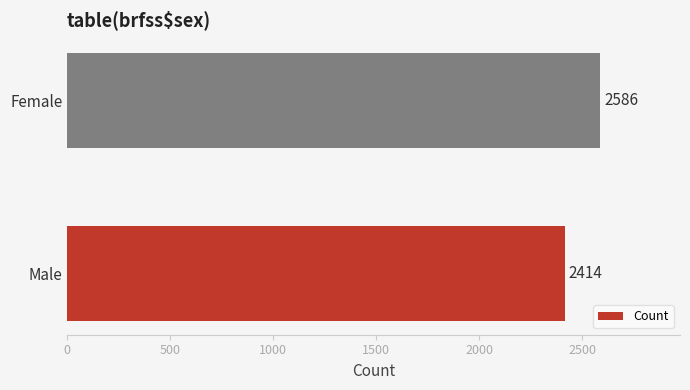

Does the chart contain stacked bars?

No